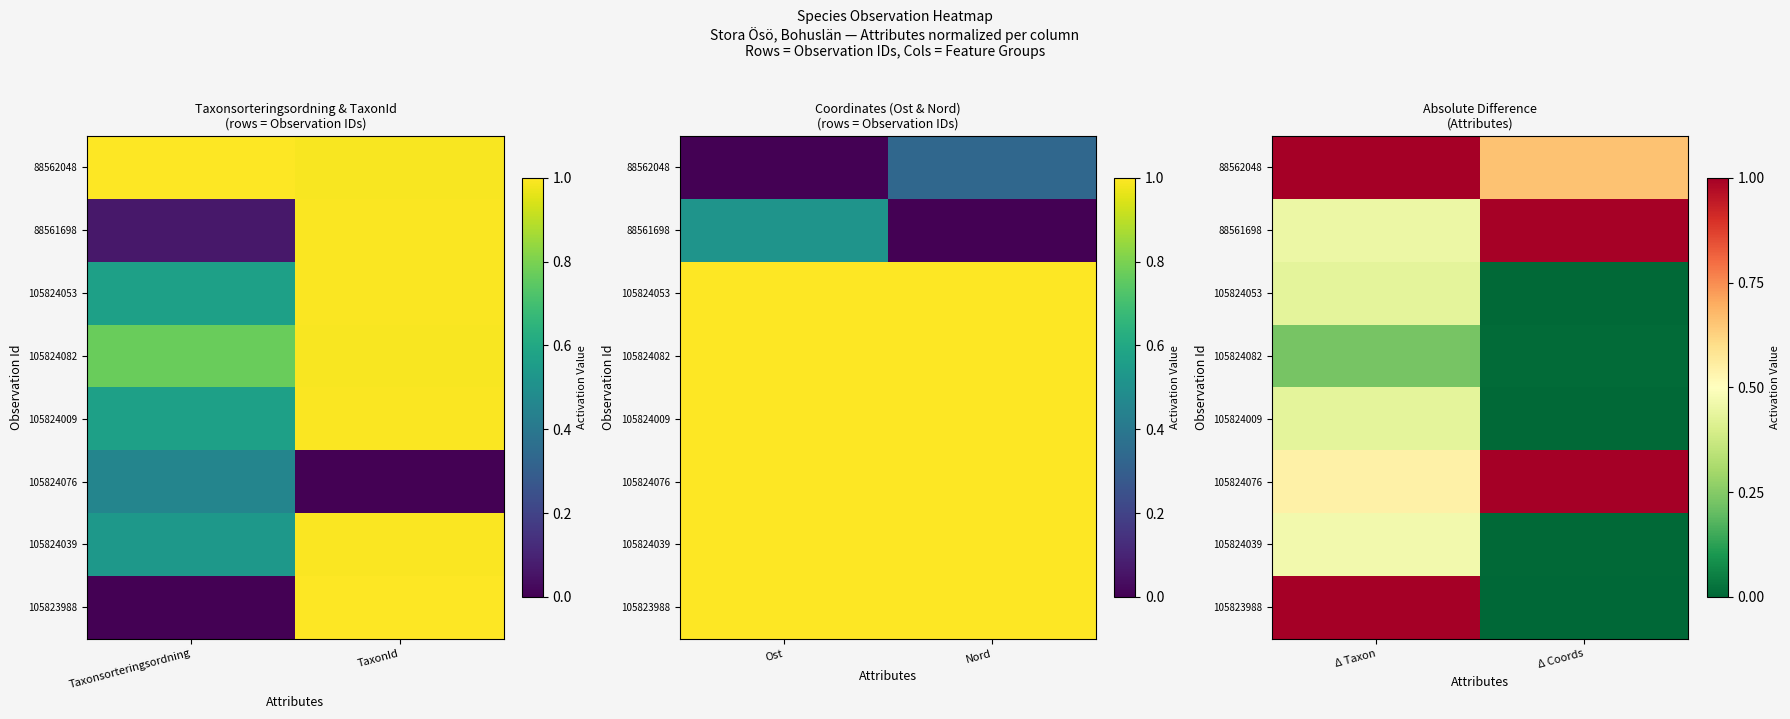

Is it true that 105824053 equals 0.6 at Δ Taxon?

False